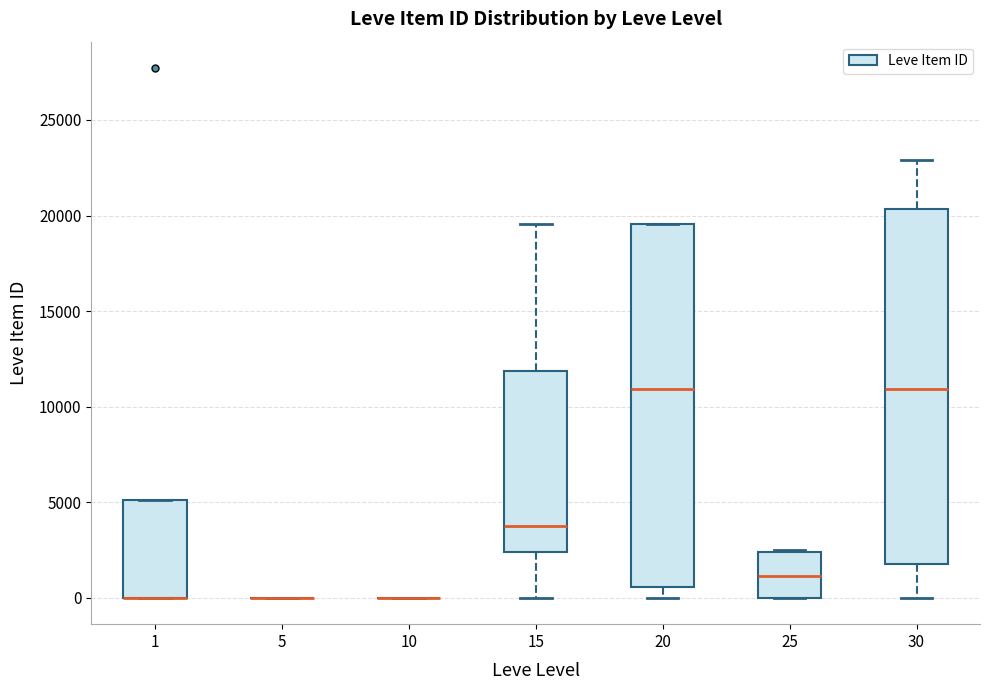

Reading left to right, read every box against the y-axis: the position of its median line, the range the box covers, and the ends of its whiskers. The values are not printed on the chart, so give them approximately, as read against the axis.

1: median 0 (drawn on the box's lower edge), box 0 to 5000, whiskers 0 to 5000
5: box collapsed to a line at 0, whiskers 0 to 0
10: box collapsed to a line at 0, whiskers 0 to 0
15: median 4000, box 2500 to 12000, whiskers 0 to 19500
20: median 11000, box 500 to 19500, whiskers 0 to 19500
25: median 1000, box 0 to 2500, whiskers 0 to 2500
30: median 11000, box 1500 to 20500, whiskers 0 to 23000